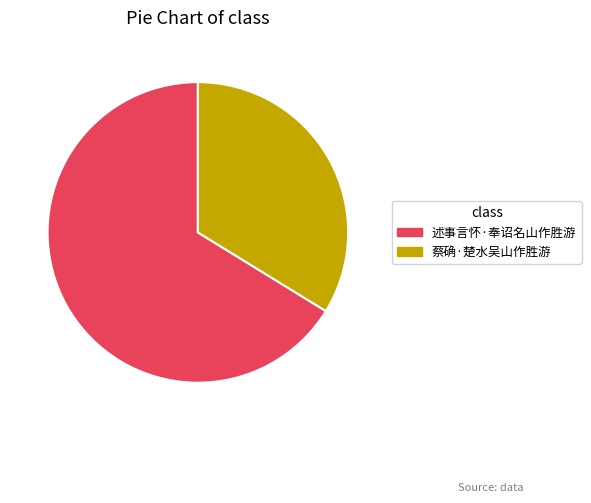

Is there a majority slice in this chart?

Yes